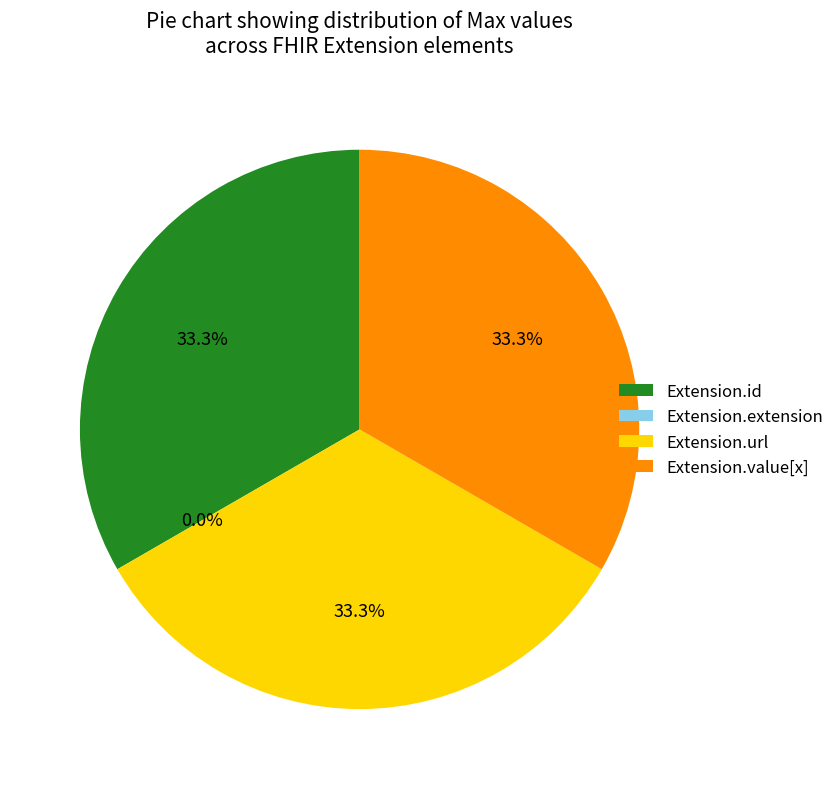

Rank the categories by value from highest to lowest.

Extension.id, Extension.url, Extension.value[x], Extension.extension